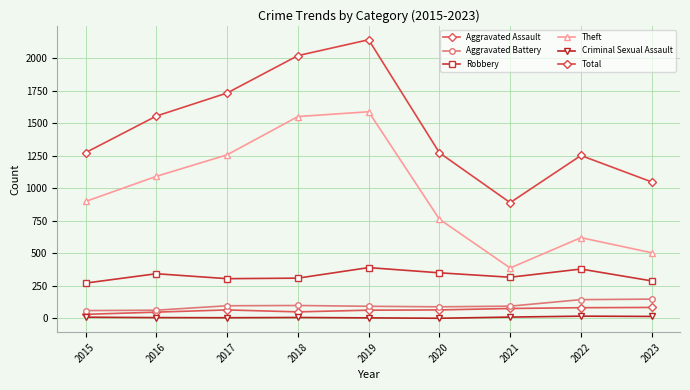

True or false: Aggravated Battery and Robbery cross at least once.

False